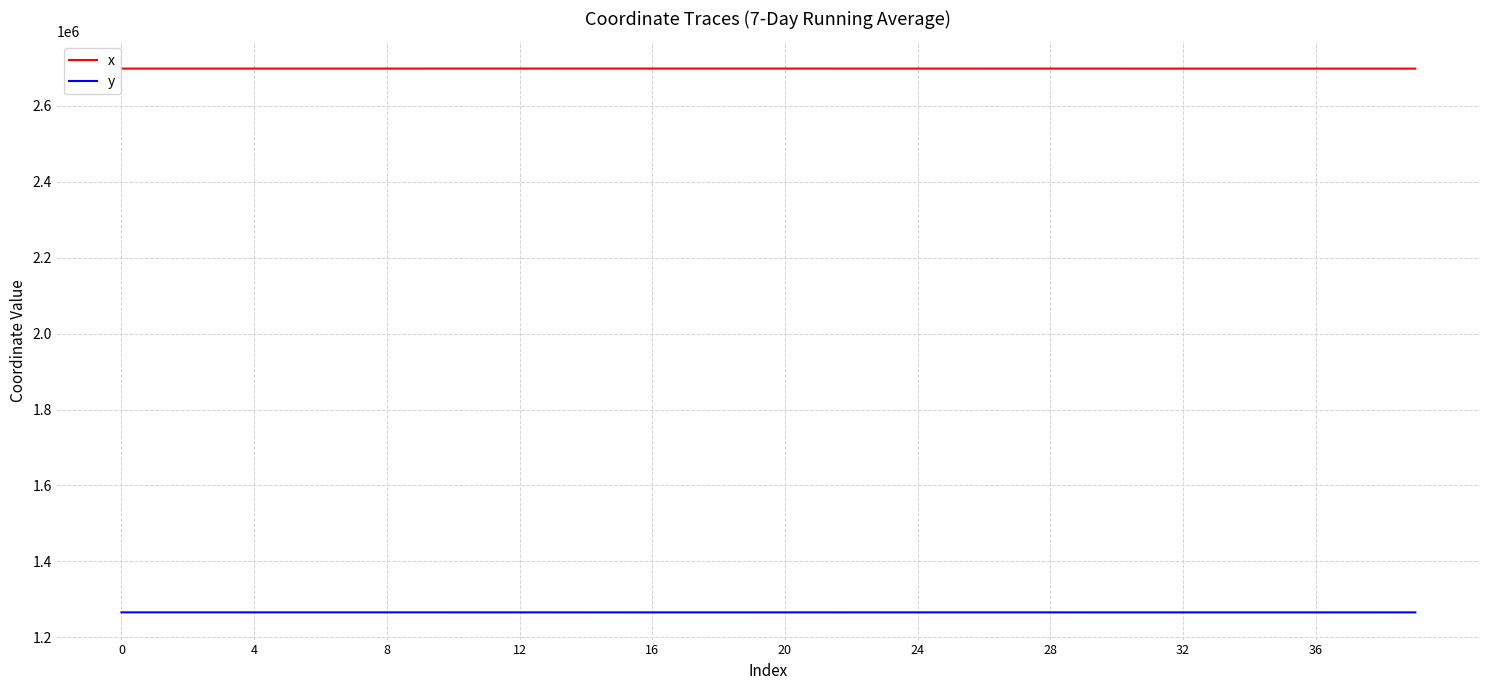

What is the minimum value for y?

1265623.4